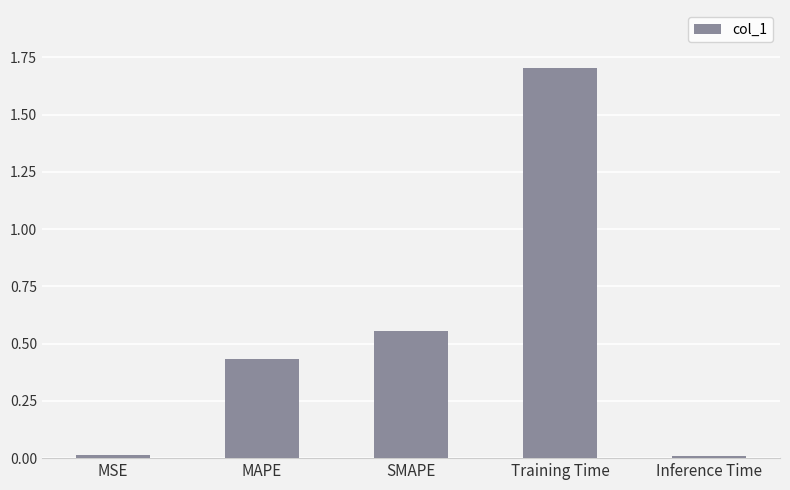

What is the value of the 4th bar from the left?

1.7